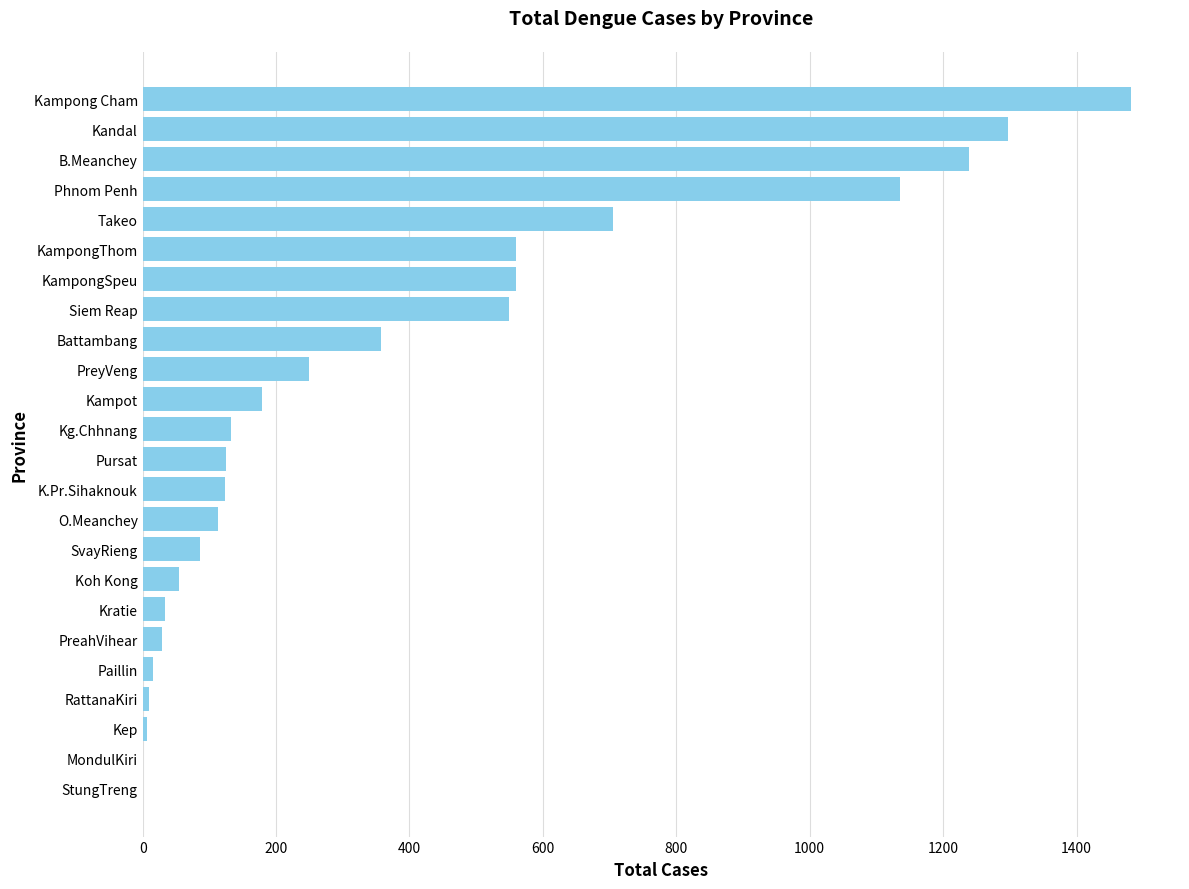

Where is the data nearest to the value 740?

Takeo